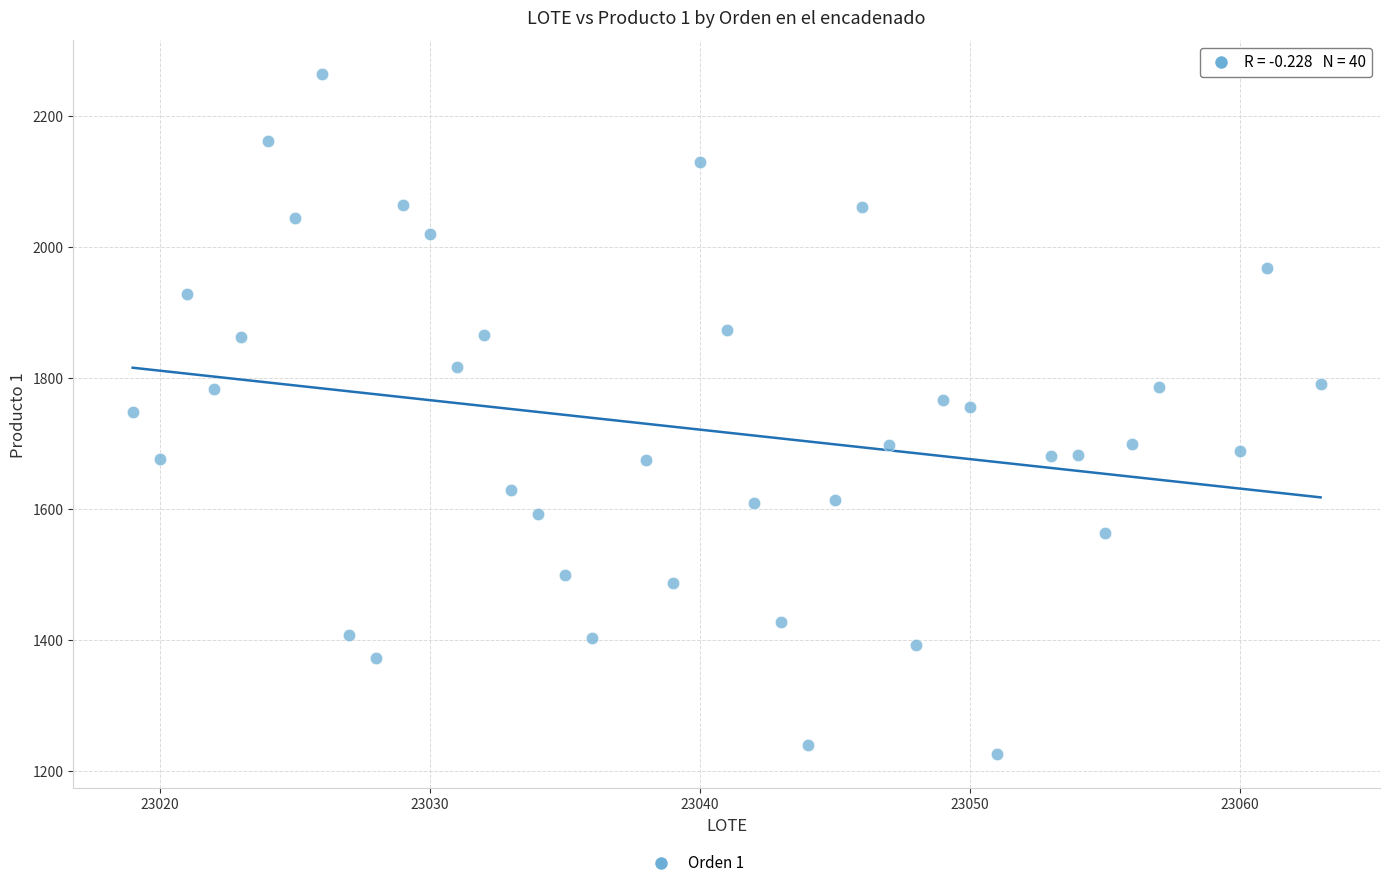

What is the range of Y values (max minus min)?

1037.4